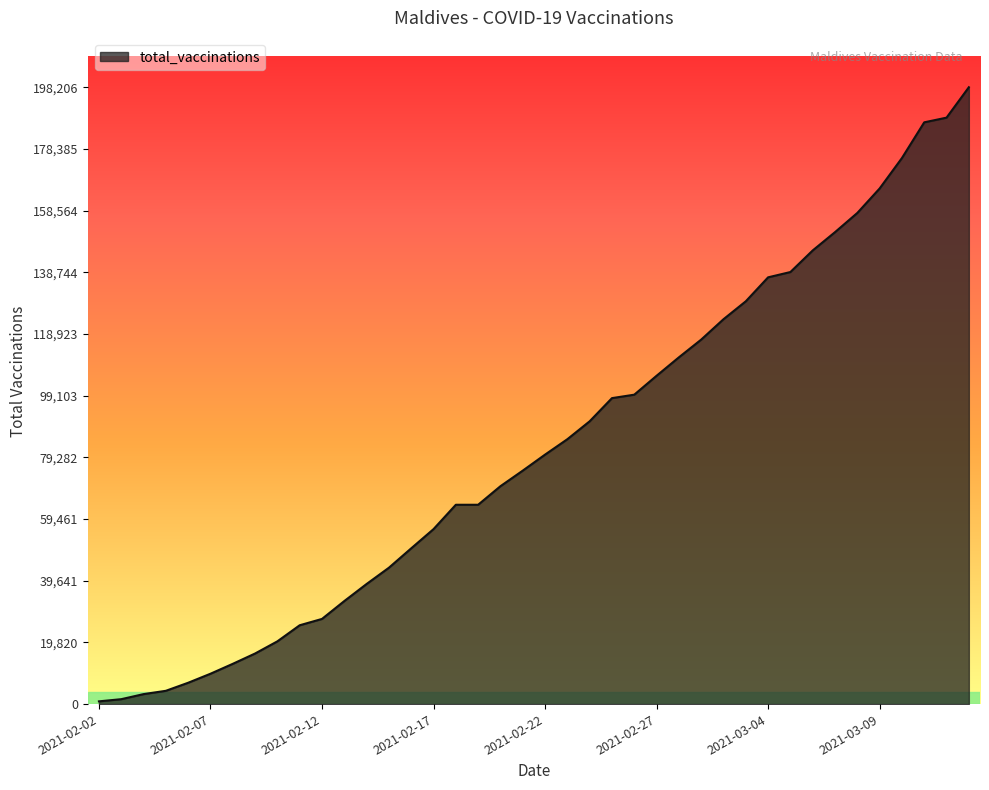

What is the greatest value displayed?

198206